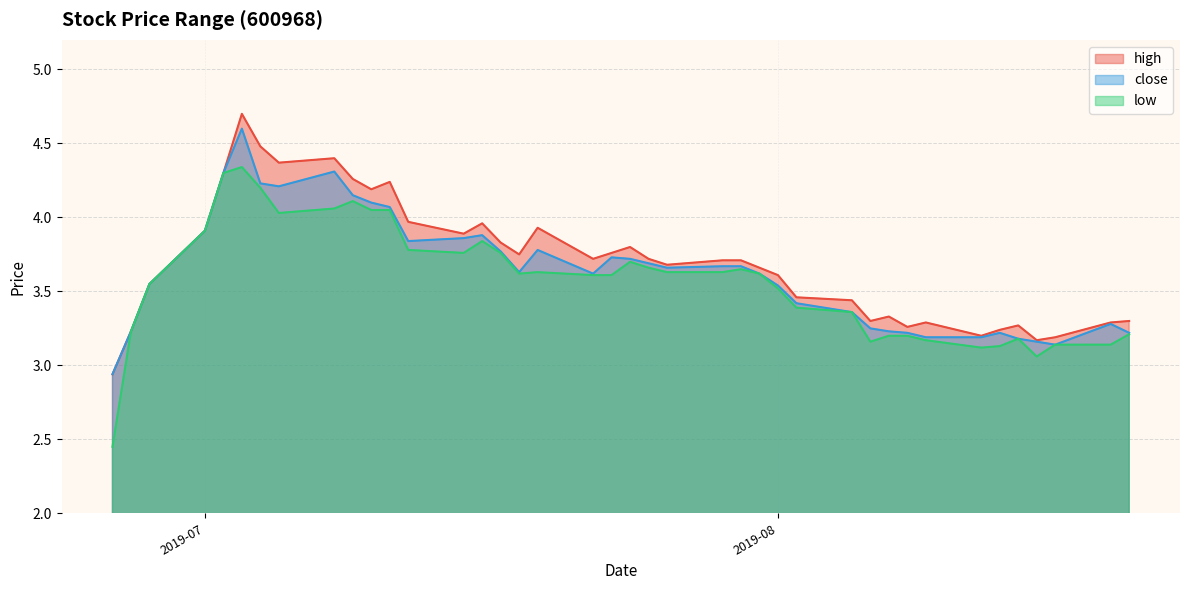

Which series has the largest total across all categories?

high